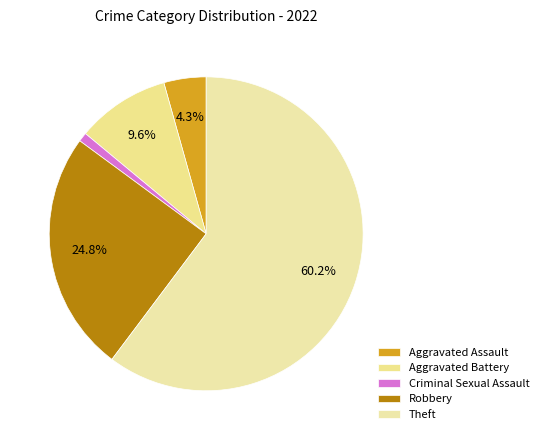

How many segments does this pie chart have?

5